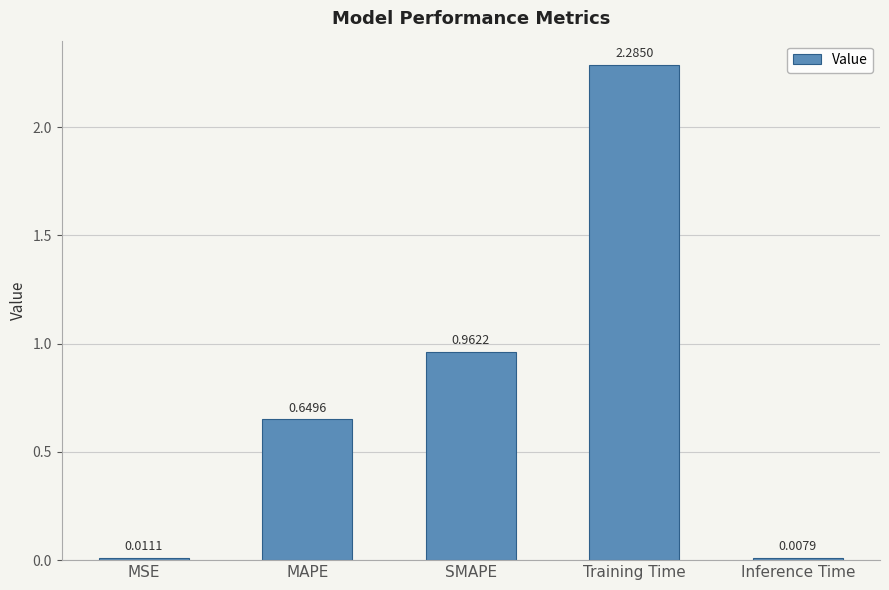

What is the sum of all values?

3.9